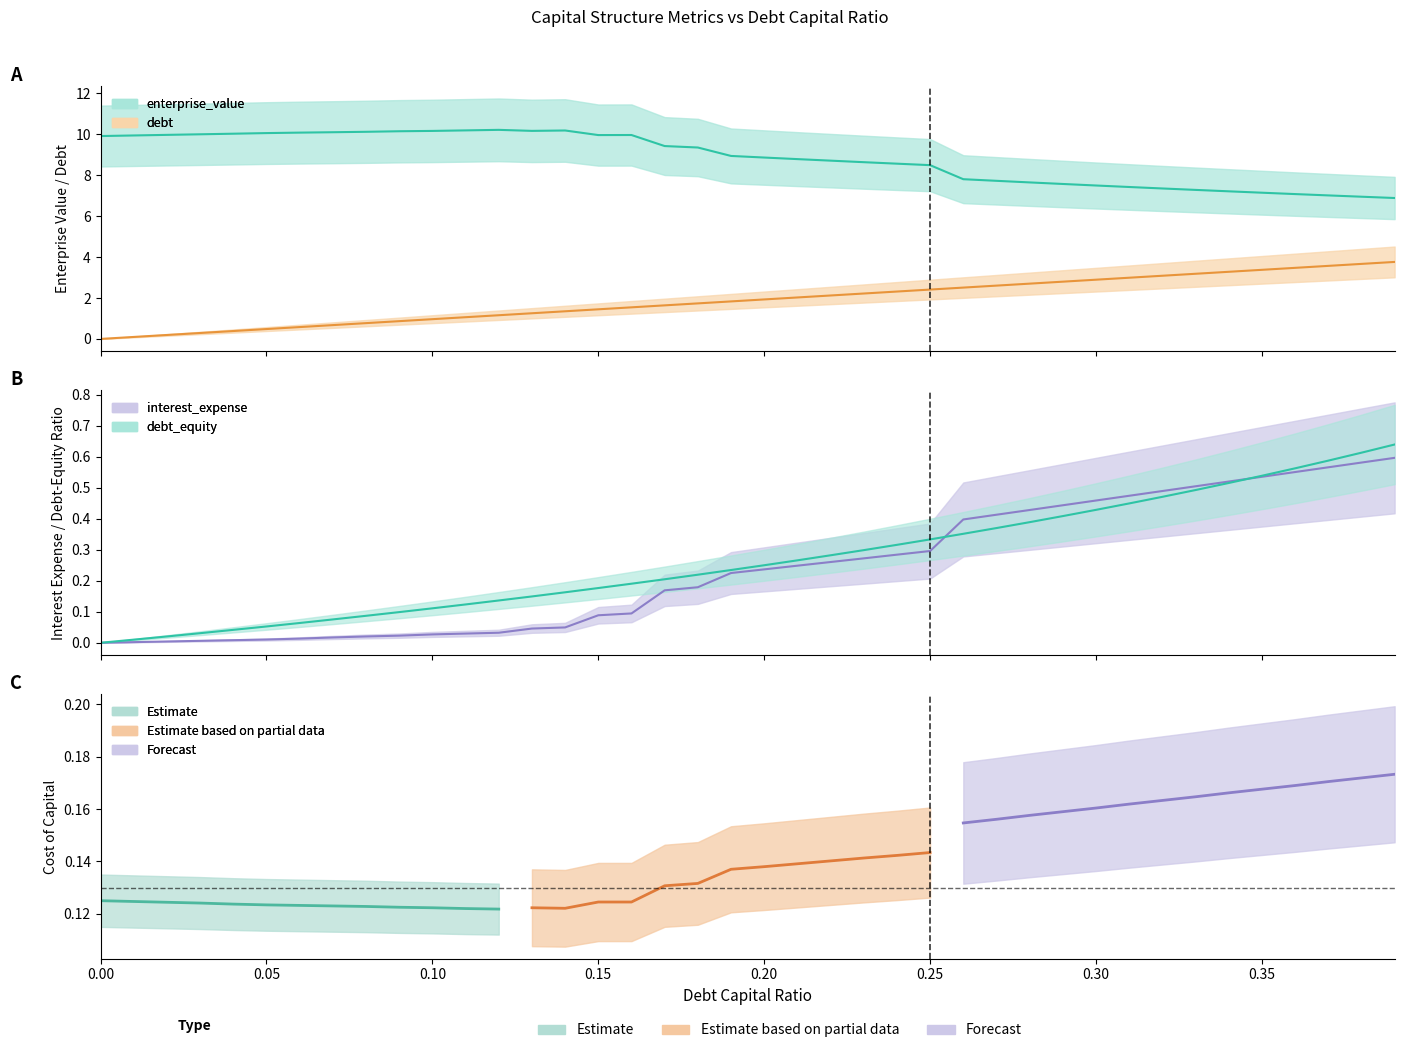

What is the difference between the highest and lowest values at 0.35?

6.6